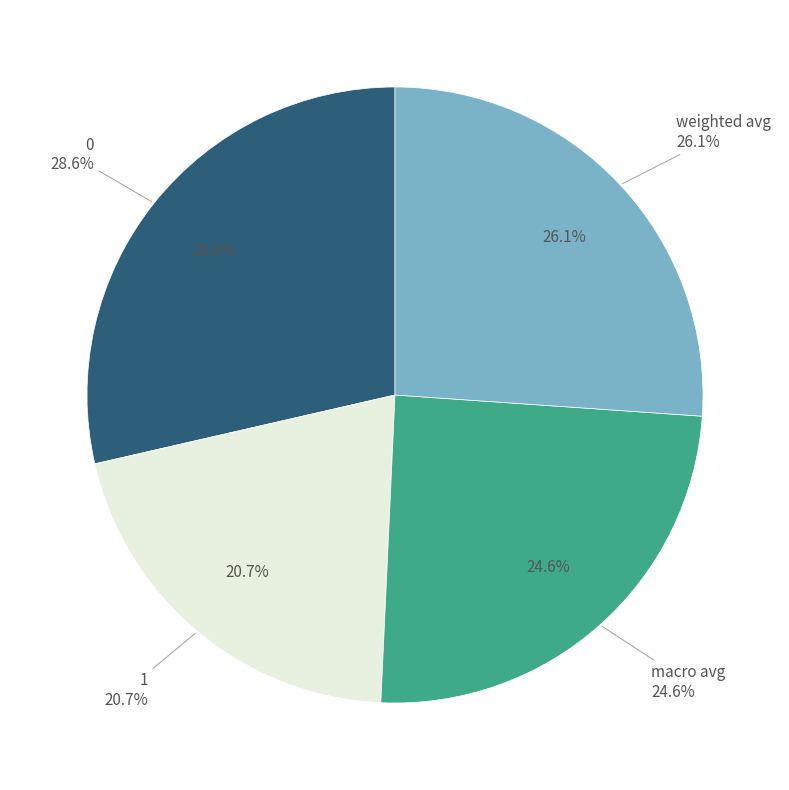

How many slices are in this pie chart?

4